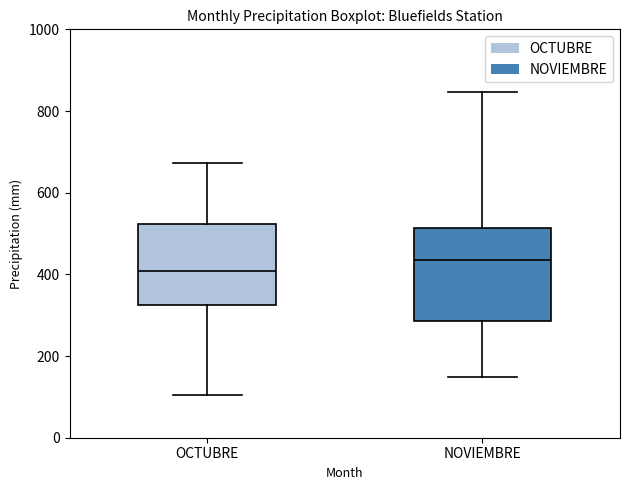

Reading left to right, transcribe this box plot: for each box, give where its median line is, the range the box spans, and where its two whiskers end, as read against the y-axis. The values are not printed on the chart, so give them approximately, as read against the axis.

OCTUBRE: median 400, box 320 to 520, whiskers 100 to 680
NOVIEMBRE: median 440, box 280 to 520, whiskers 140 to 840